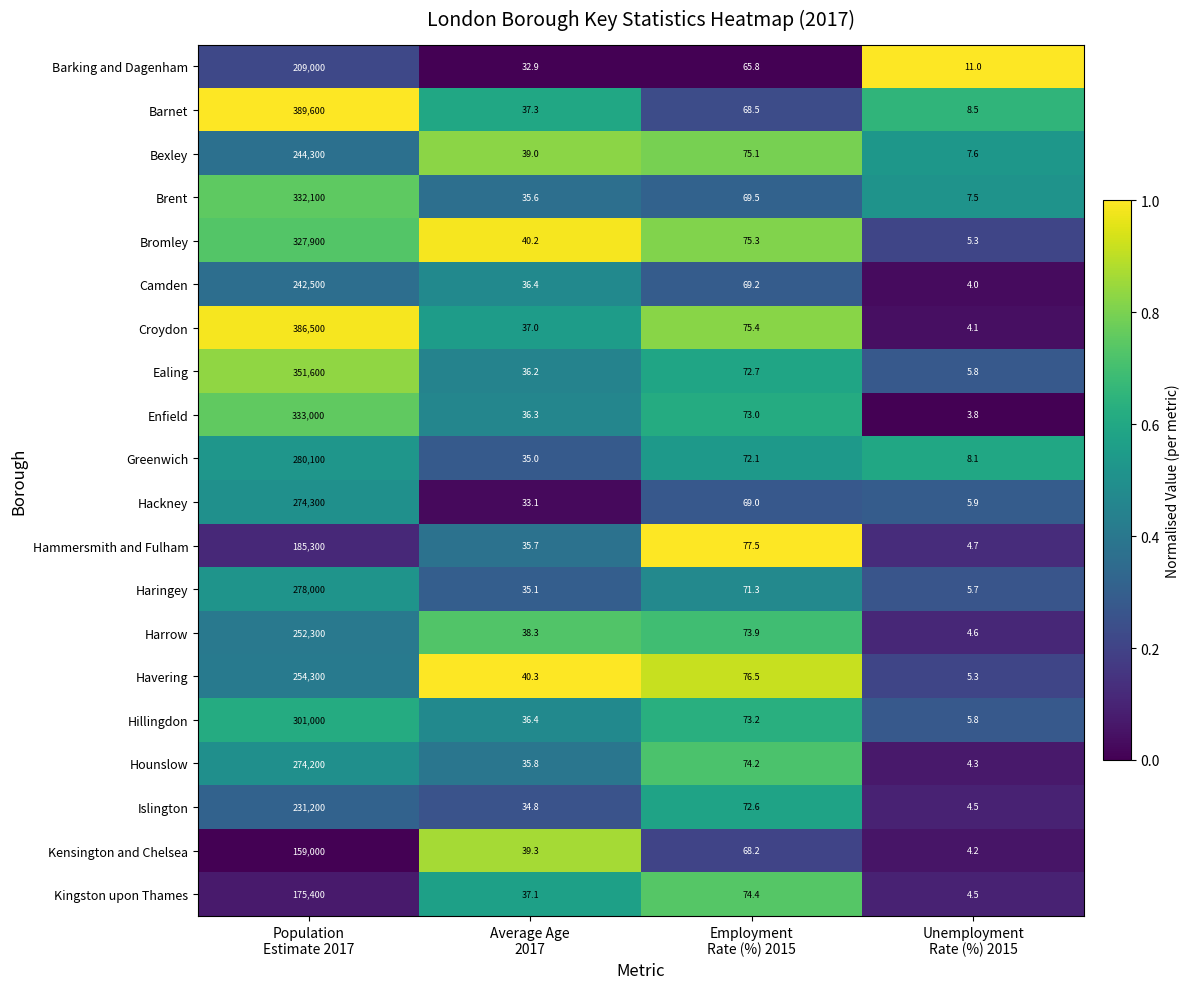

Between Population
Estimate 2017 and Average Age
2017, which series saw the biggest shift?

Barnet